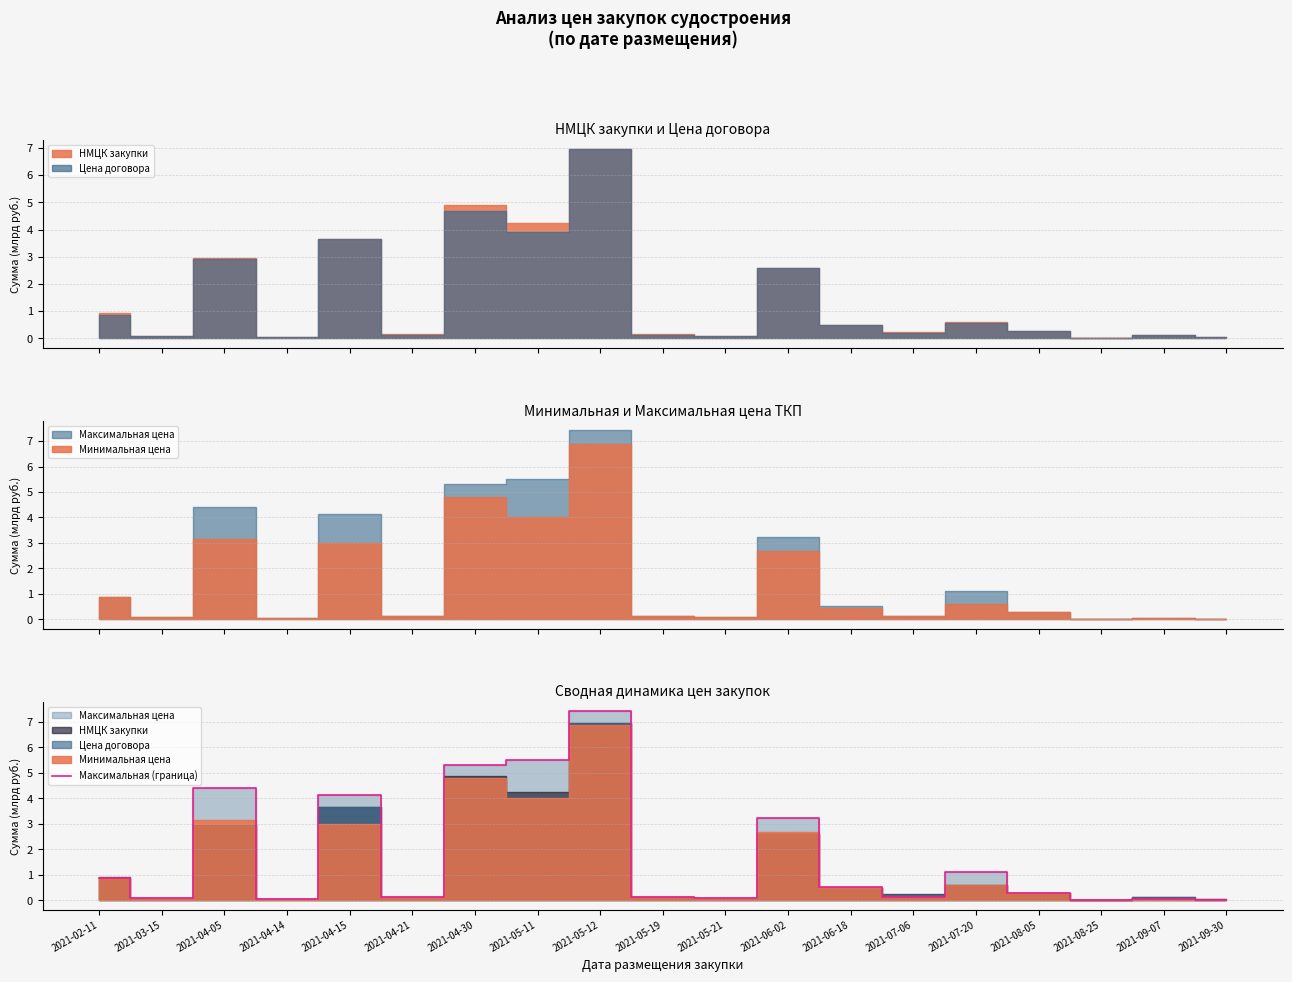

At which label is the value closest to 3?

2021-06-02